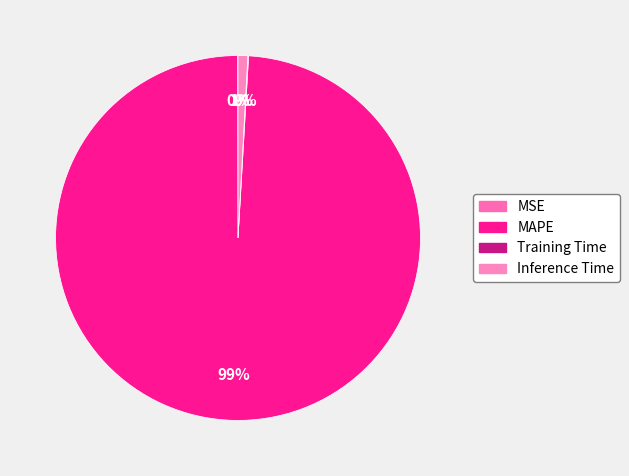

What is the smallest slice in the pie chart?

MSE